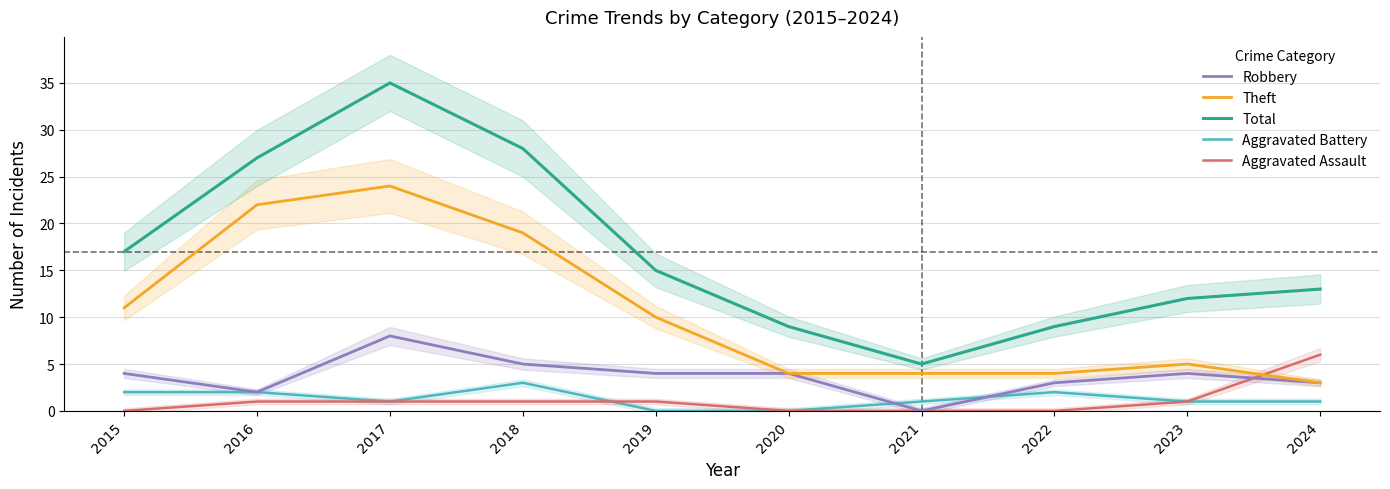

True or false: Theft has more than 2 points higher than both neighbors.

False